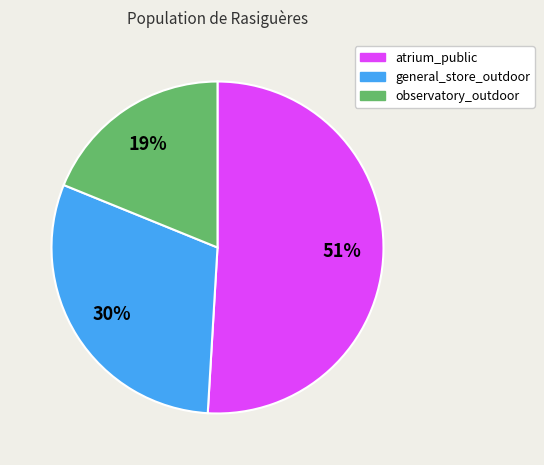

Do general_store_outdoor and atrium_public together represent more than half of the pie?

Yes